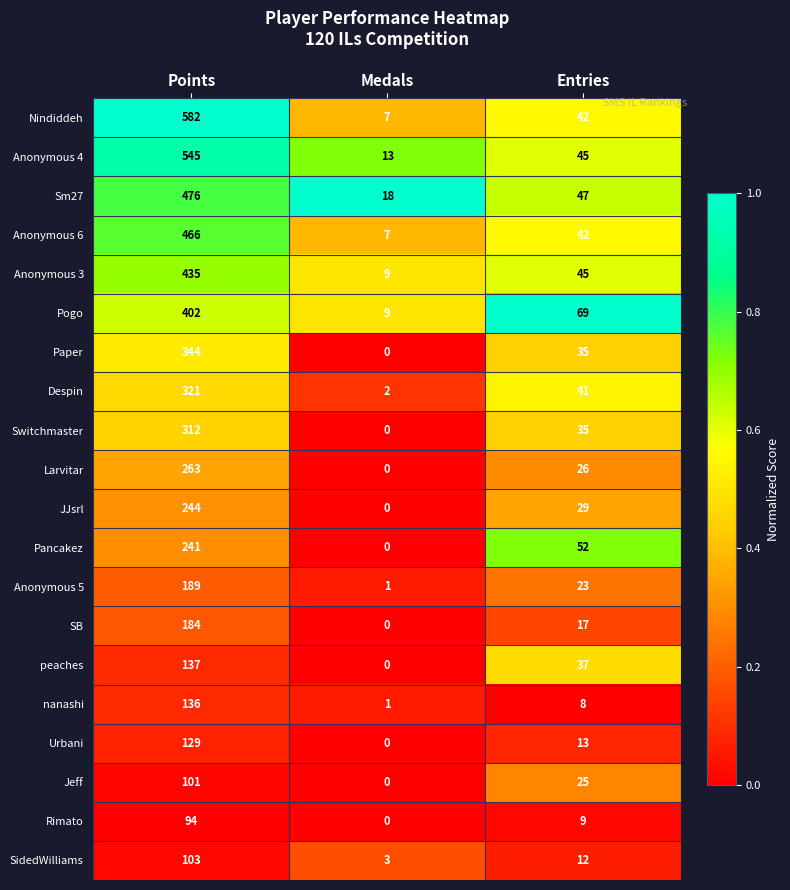

List the series in order of their peak value, lowest first.

Rimato, Jeff, SidedWilliams, Urbani, nanashi, peaches, SB, Anonymous 5, Pancakez, JJsrl, Larvitar, Switchmaster, Despin, Paper, Pogo, Anonymous 3, Anonymous 6, Sm27, Anonymous 4, Nindiddeh